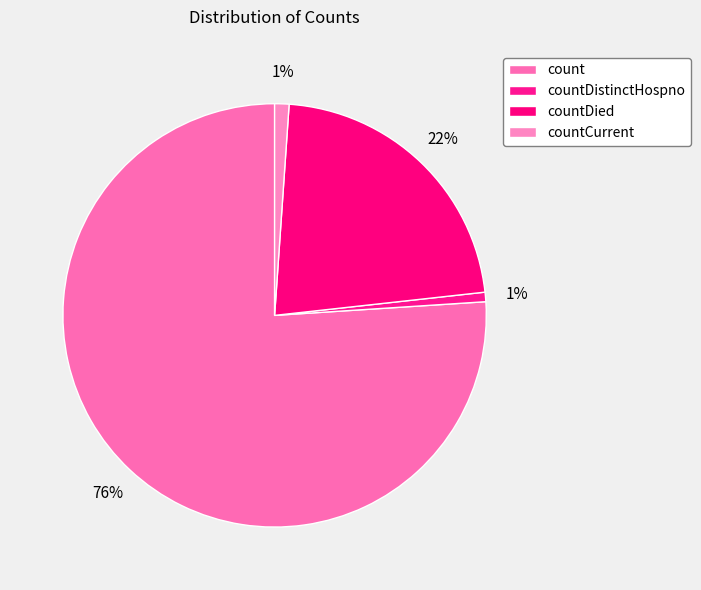

Which category has the biggest portion of the pie?

count